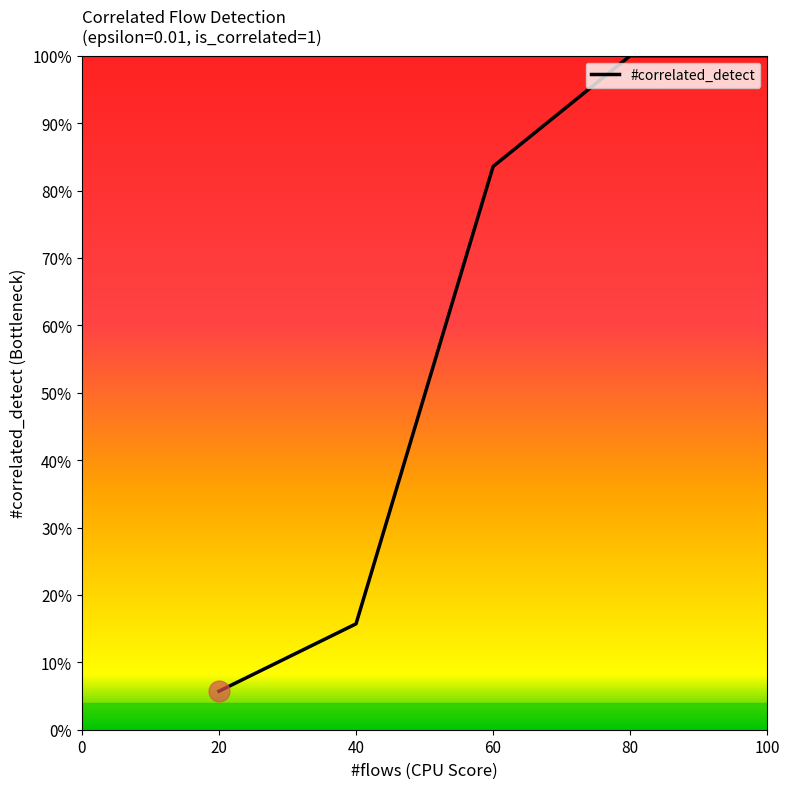

Which has a higher value, 80 or 40?

80